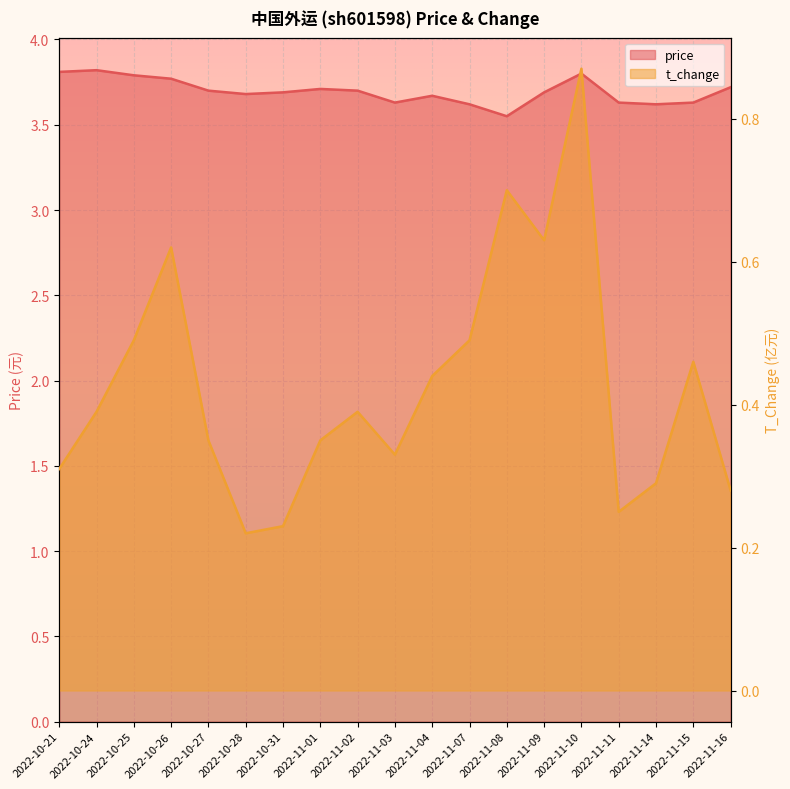

True or false: price has more than 0 interior local peaks.

True